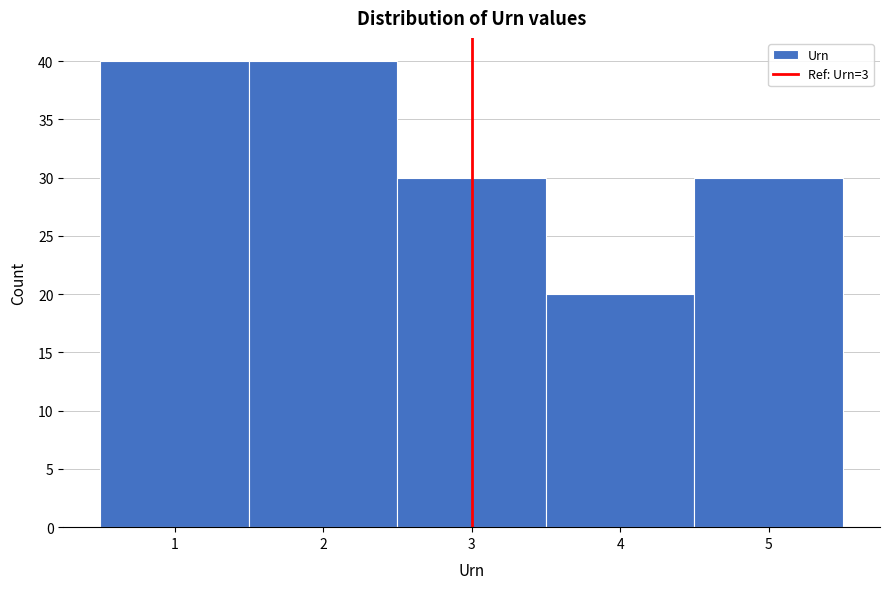

Reading left to right, list every bar in this chart as the range it spans on the x-axis followed by its height. The values are not printed on the chart, so give them approximately, as read against the axis.

0.5 to 1.5: 40
1.5 to 2.5: 40
2.5 to 3.5: 30
3.5 to 4.5: 20
4.5 to 5.5: 30